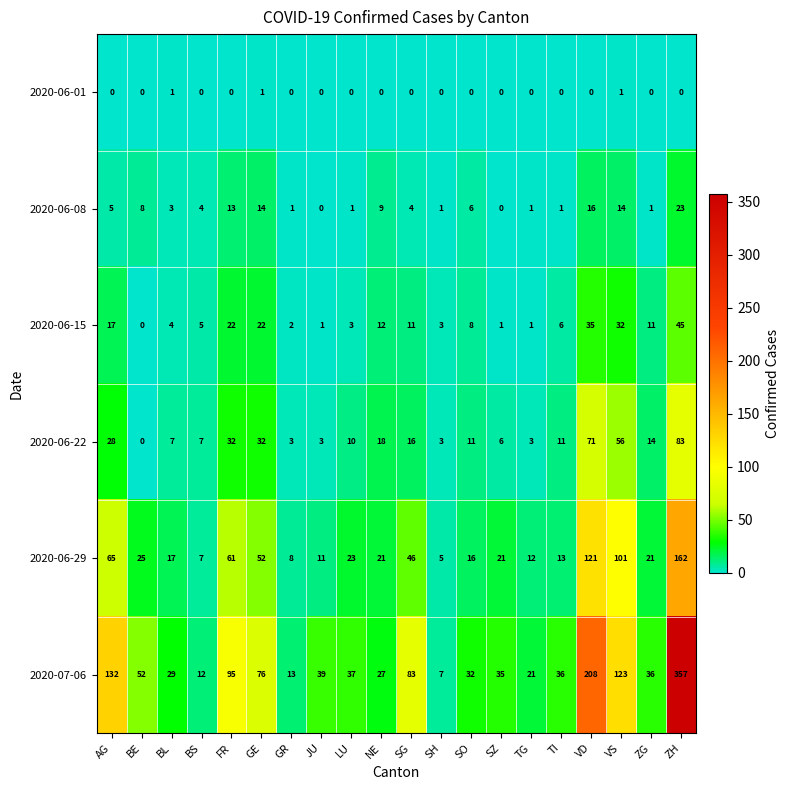

Is it true that 2020-06-08 equals 1 at SH?

True